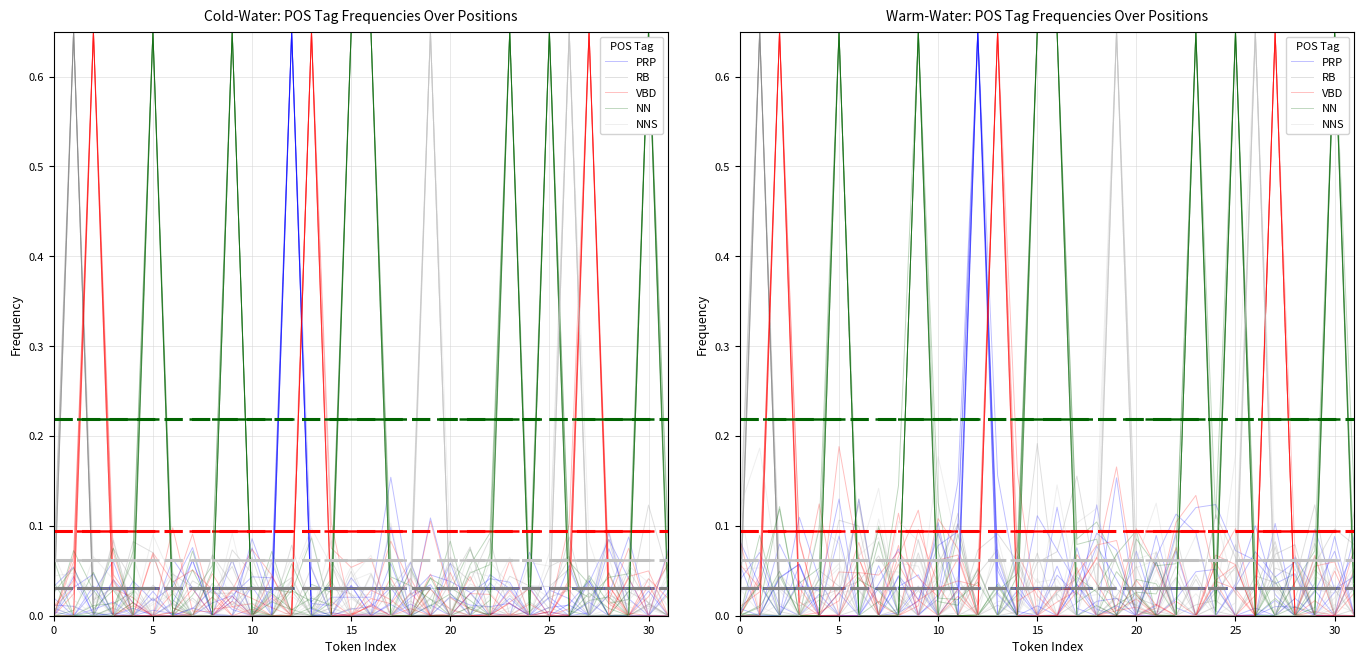

Reading right to left, list all the values displayed in this chart.

PRP: 0.0	0.0
RB: 0.0	0.0
VBD: 0.1	0.1
NN: 0.2	0.2
NNS: 0.1	0.1